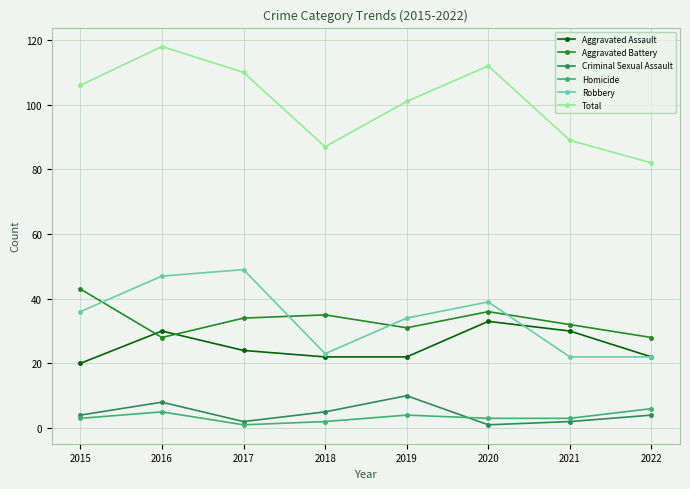

What is the value of the Criminal Sexual Assault point at the 6th from the left?

1